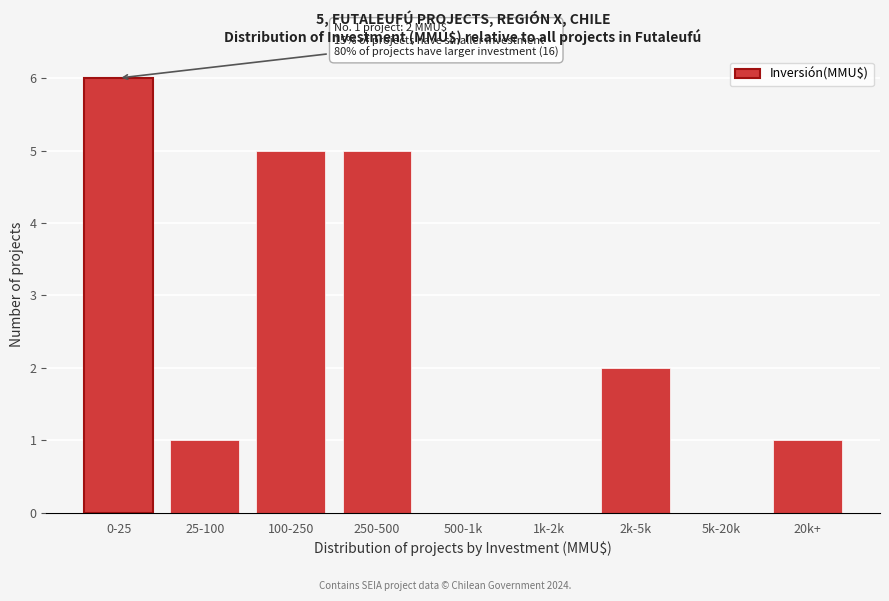

Reading left to right, list all the values displayed in this chart.

0-25=6	25-100=1	100-250=5	250-500=5	500-1k=0	1k-2k=0	2k-5k=2	5k-20k=0	20k+=1